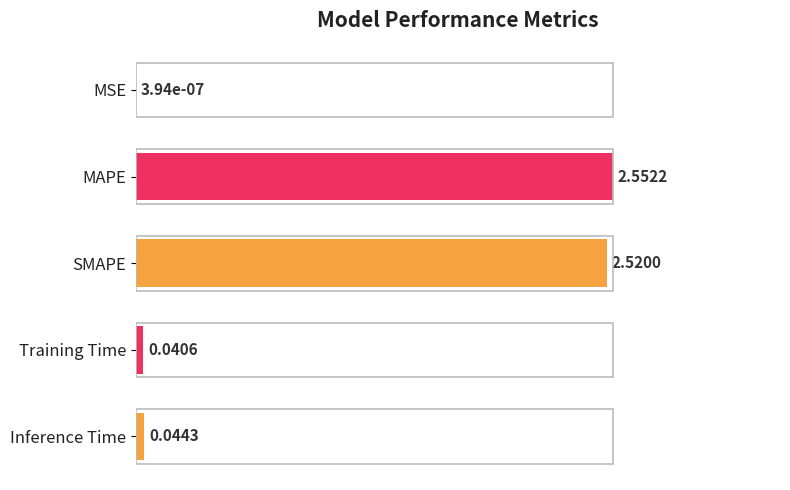

Are the bars horizontal?

Yes